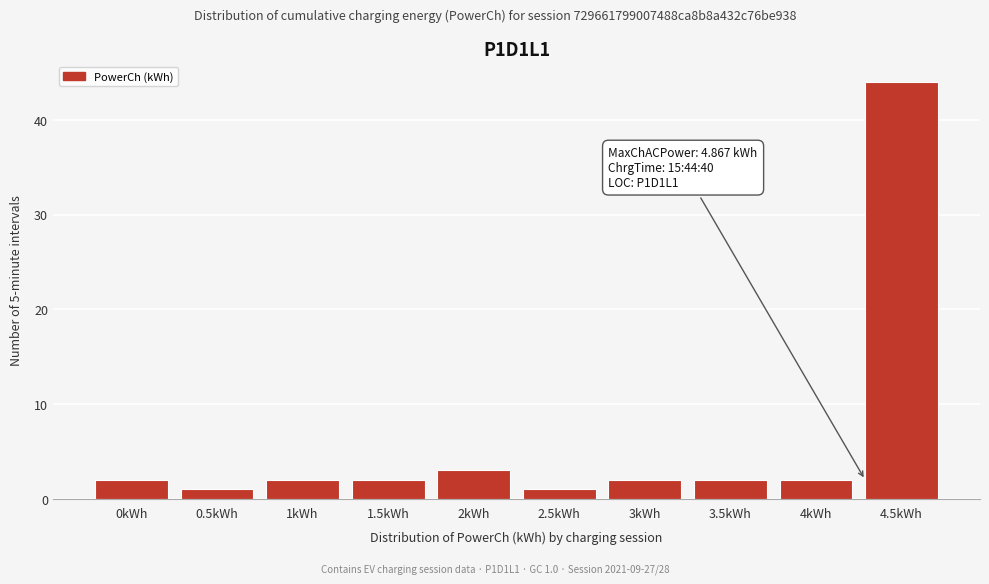

Reading left to right, extract all data points from this chart.

2	1	2	2	3	1	2	2	2	44